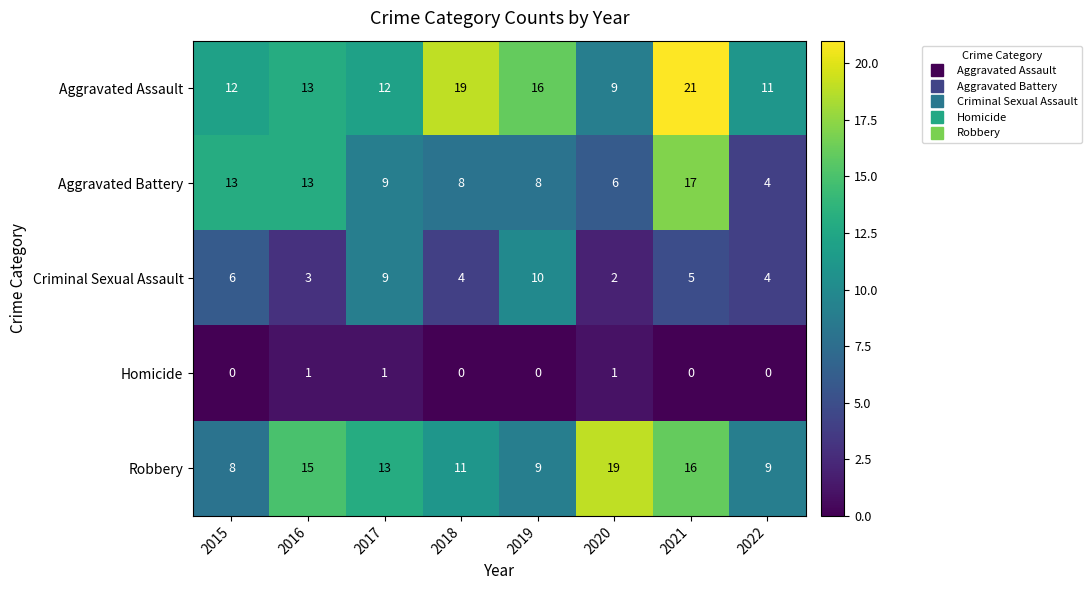

At 2020, list the series in order from largest to smallest.

Robbery, Aggravated Assault, Aggravated Battery, Criminal Sexual Assault, Homicide